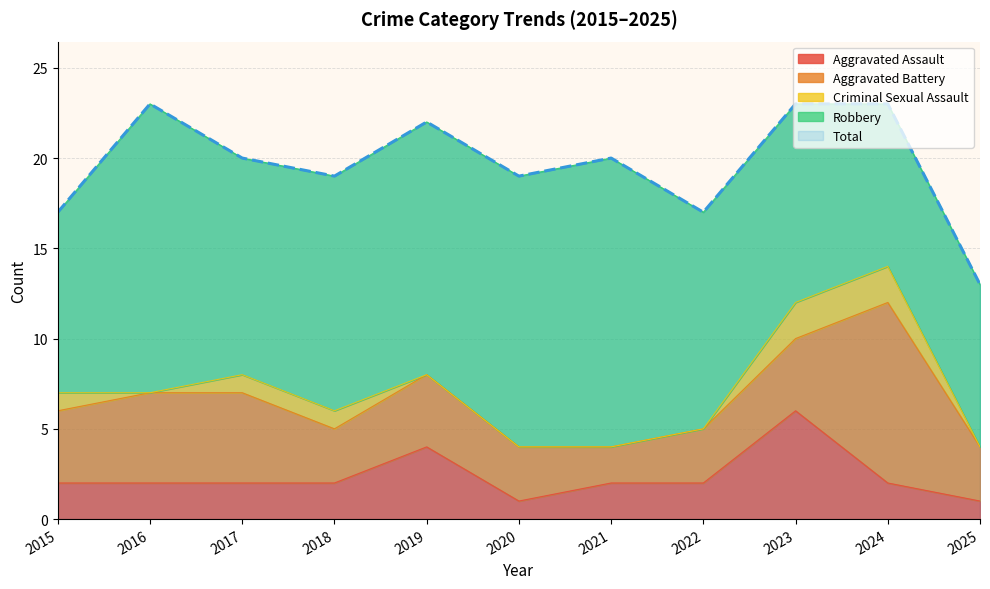

Reading left to right, list all the values displayed in this chart.

Aggravated Assault: 2	2	2	2	4	1	2	2	6	2	1
Aggravated Battery: 4	5	5	3	4	3	2	3	4	10	3
Criminal Sexual Assault: 1	0	1	1	0	0	0	0	2	2	0
Robbery: 10	16	12	13	14	15	16	12	11	9	9
Total: 17	23	20	19	22	19	20	17	23	23	13